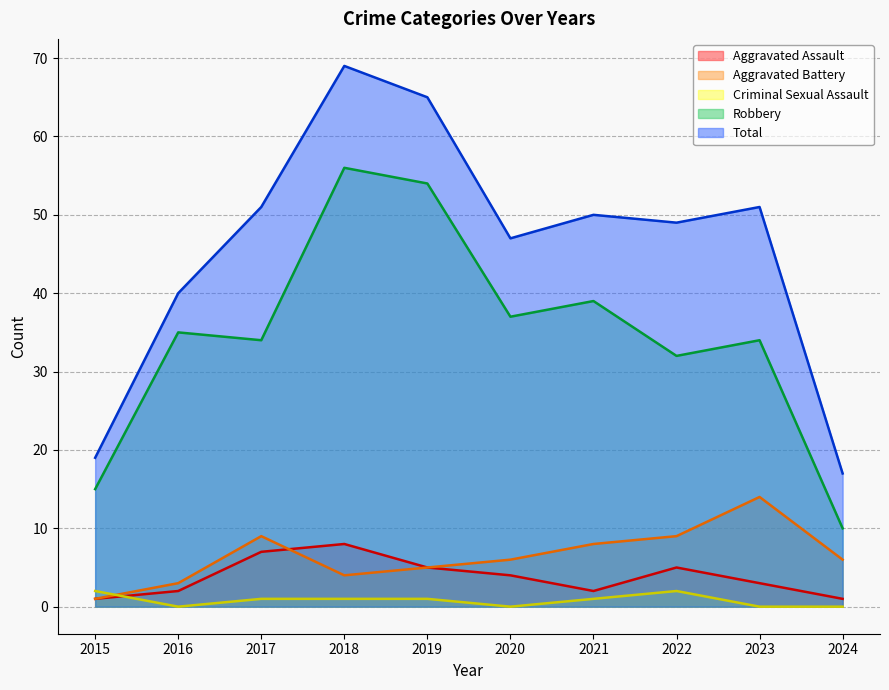

Which series changed the most between 2016 and 2019?

Total